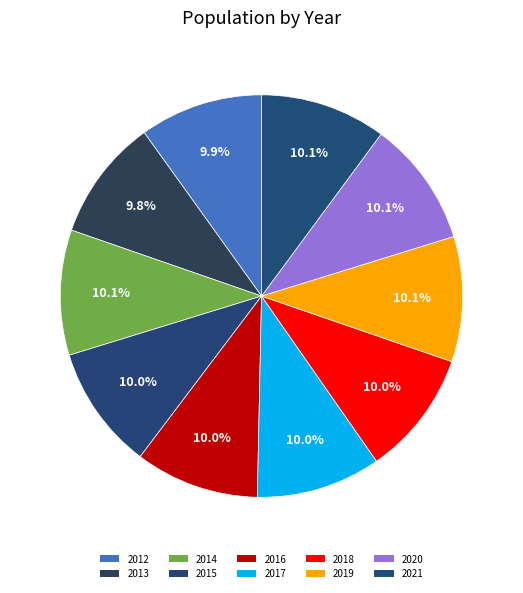

Rank the categories by value from highest to lowest.

2021, 2020, 2019, 2014, 2018, 2017, 2016, 2015, 2012, 2013